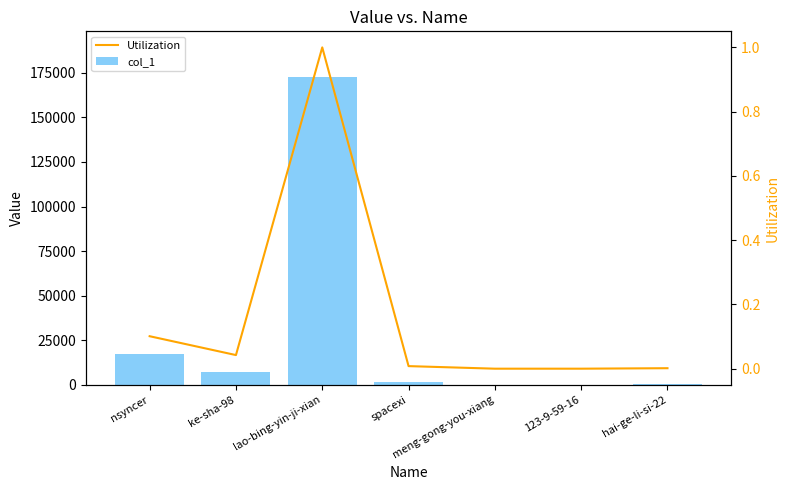

What is the label of the 5th bar from the left?

meng-gong-you-xiang